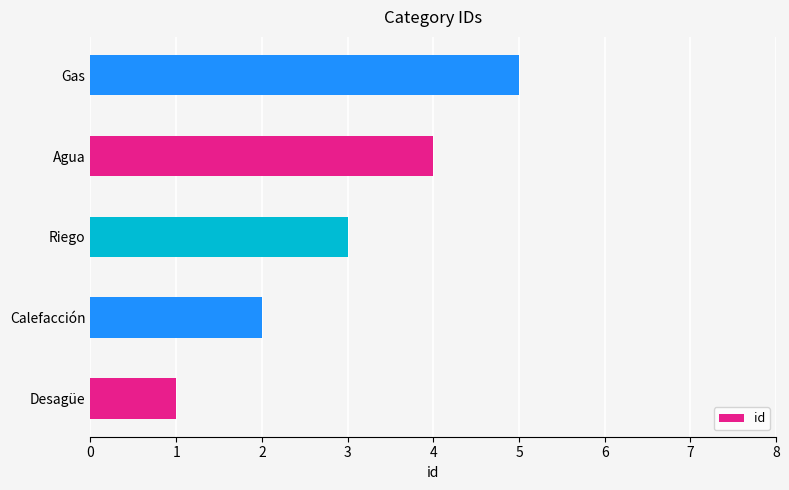

How many bars are there in total?

5